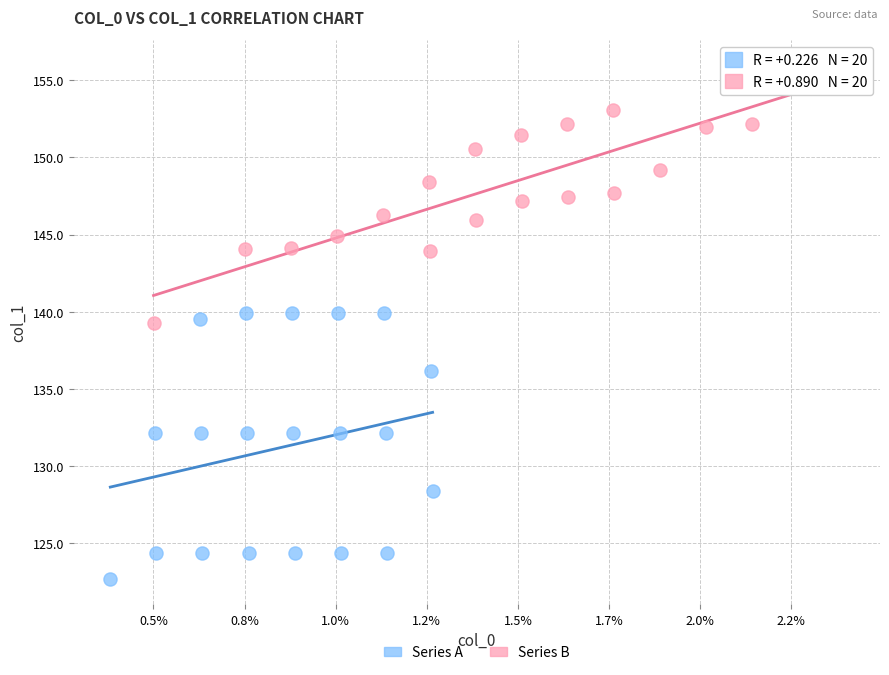

What are all the series names shown in the legend?

Series A, Series B